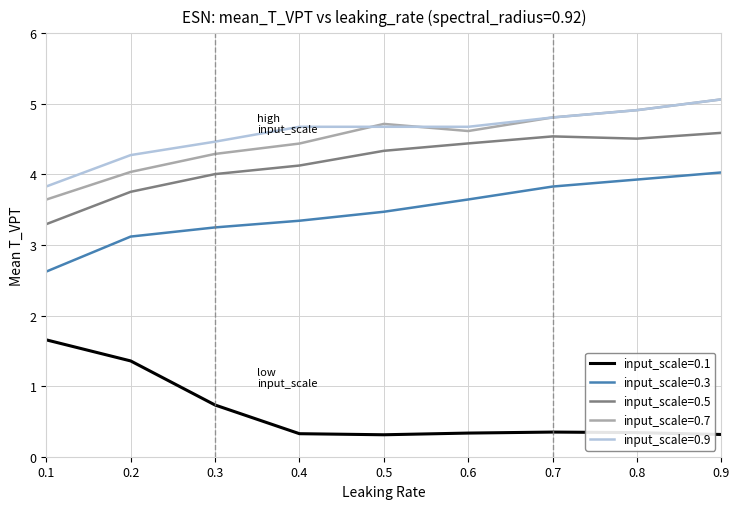

What are all the series names shown in the legend?

input_scale=0.1, input_scale=0.3, input_scale=0.5, input_scale=0.7, input_scale=0.9